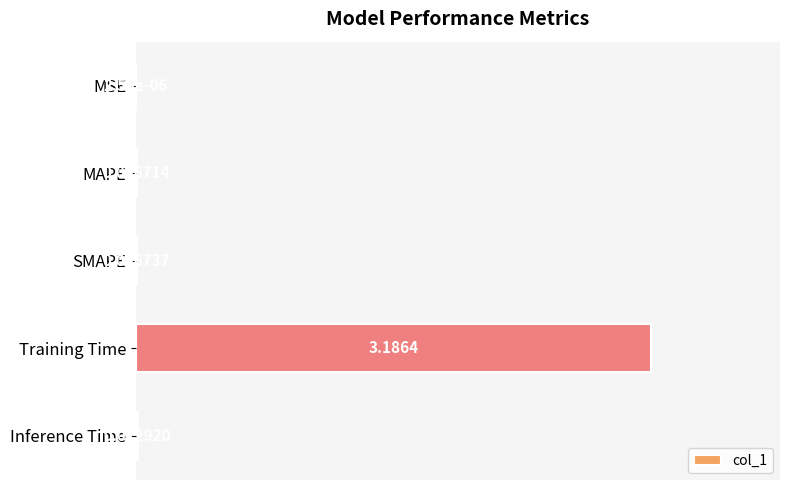

Which has a higher value, Inference Time or Training Time?

Training Time